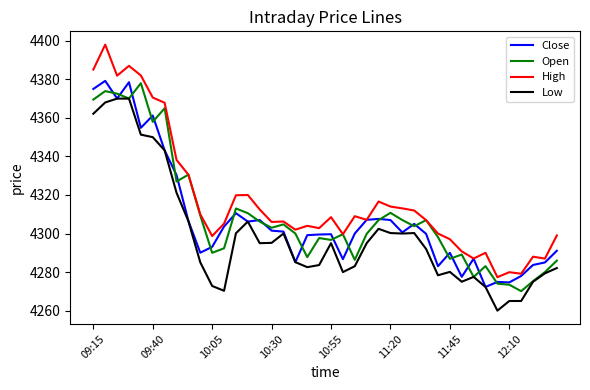

At how many categories does at least one series exceed 4321?

9